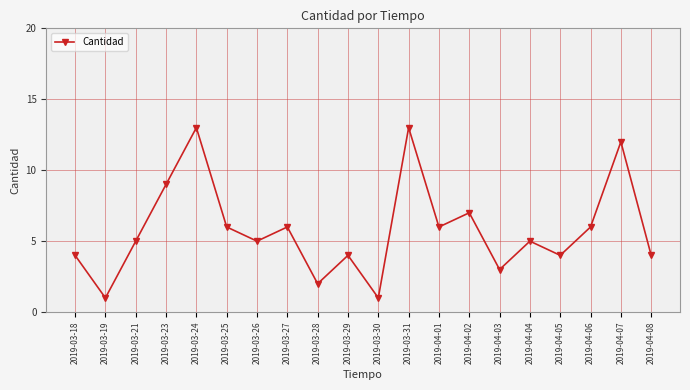

Reading left to right, transcribe all the data shown in this chart.

2019-03-18=4	2019-03-19=1	2019-03-21=5	2019-03-23=9	2019-03-24=13	2019-03-25=6	2019-03-26=5	2019-03-27=6	2019-03-28=2	2019-03-29=4	2019-03-30=1	2019-03-31=13	2019-04-01=6	2019-04-02=7	2019-04-03=3	2019-04-04=5	2019-04-05=4	2019-04-06=6	2019-04-07=12	2019-04-08=4